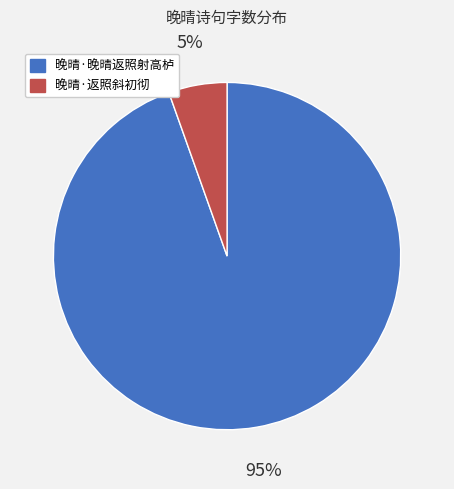

Which has a higher value, 晚晴·晚晴返照射高栌 or 晚晴·返照斜初彻?

晚晴·晚晴返照射高栌